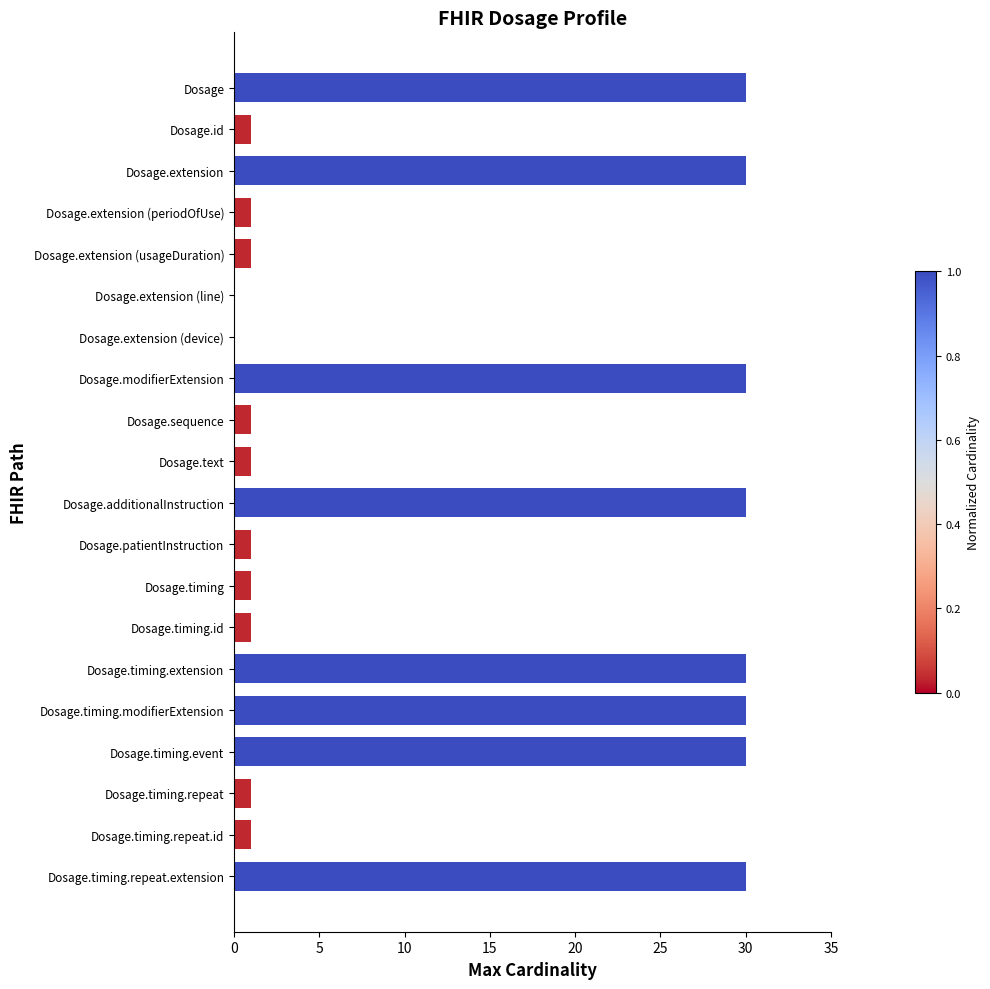

What is the sum of all values?

250